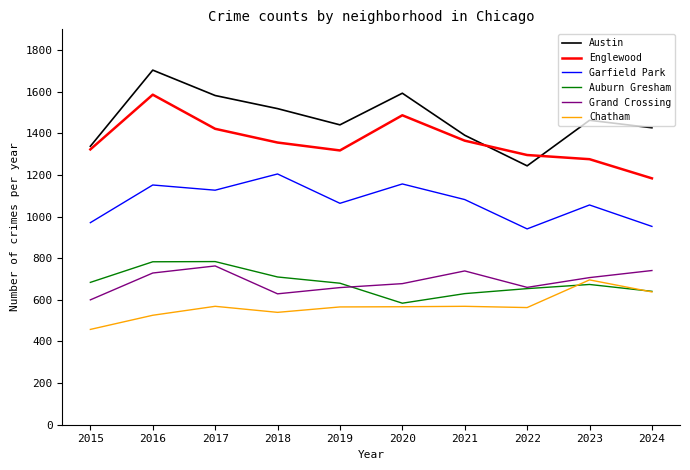

True or false: Englewood has more than 1 points higher than both neighbors.

True